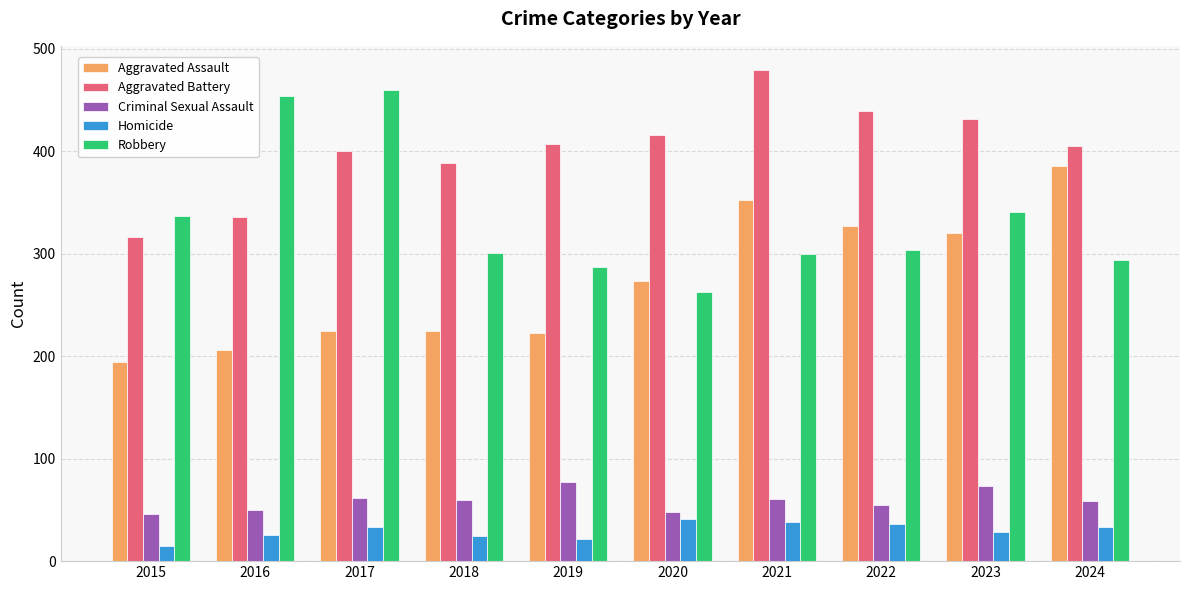

What is the difference between the highest and lowest values at 2018?

364